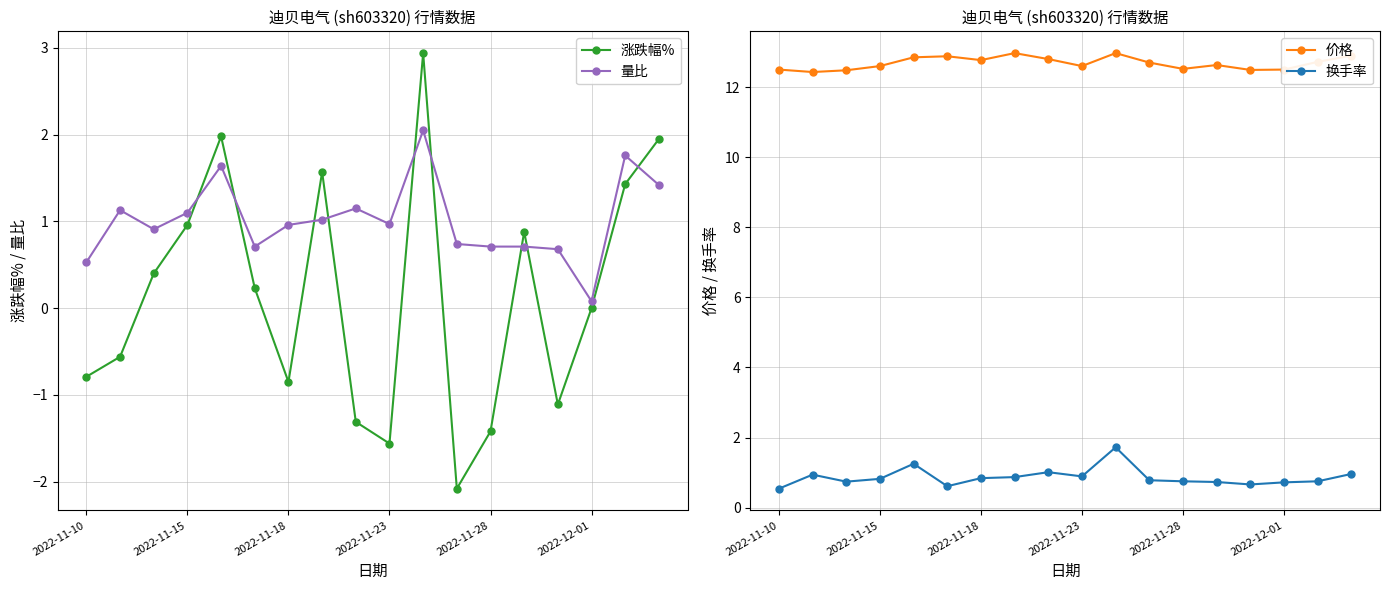

What is the value of the 价格 point at the 9th from the left?

12.8